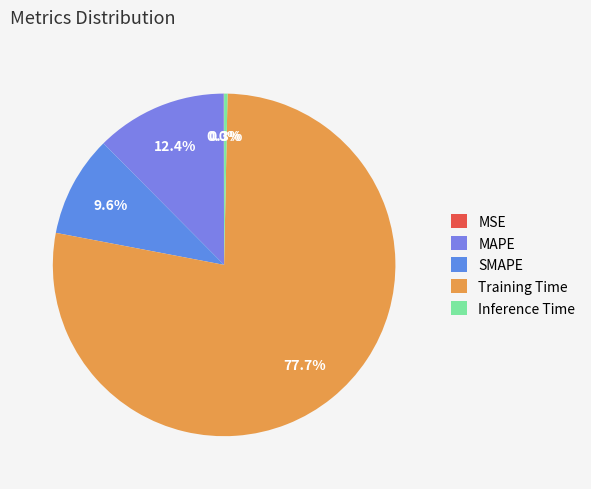

What is the total percentage of SMAPE and MAPE?

22.0%